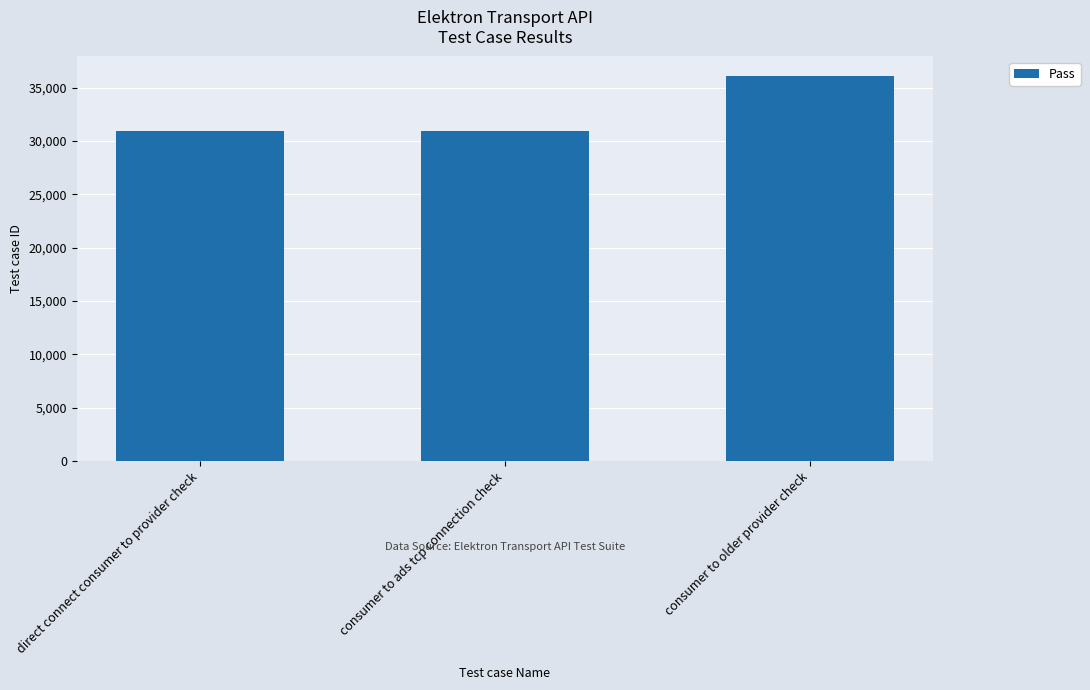

What is the difference between the values at direct connect consumer to provider check and consumer to ads tcp connection check?

1